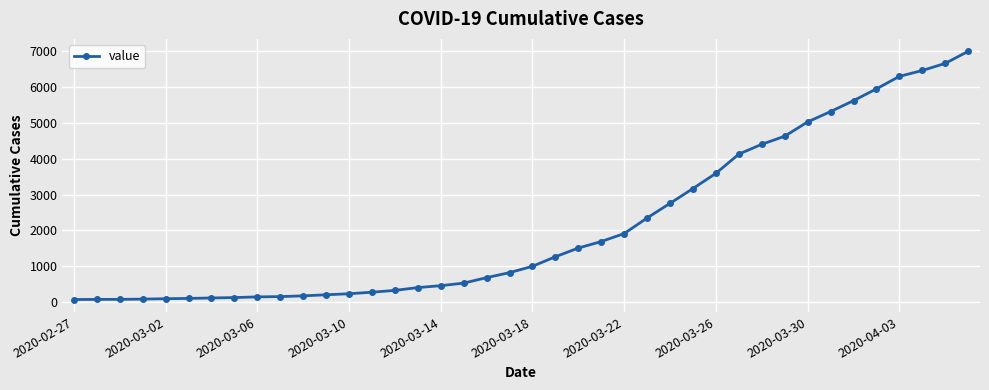

Count the number of categories in the chart.

40